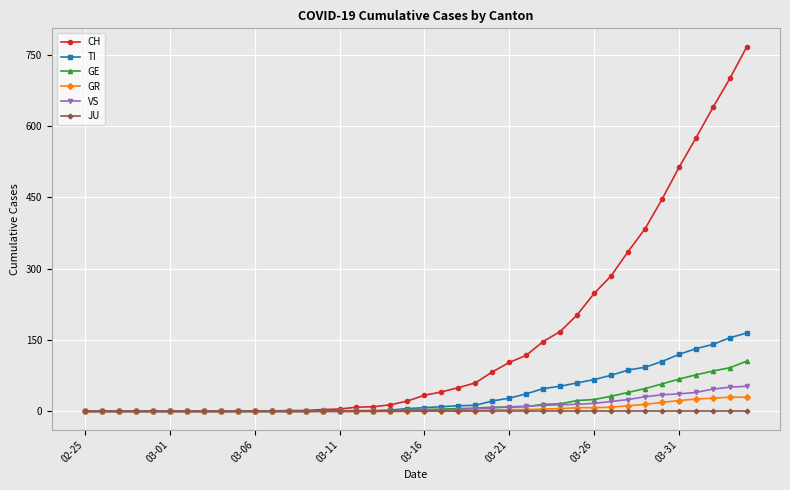

What is the greatest value displayed?

767